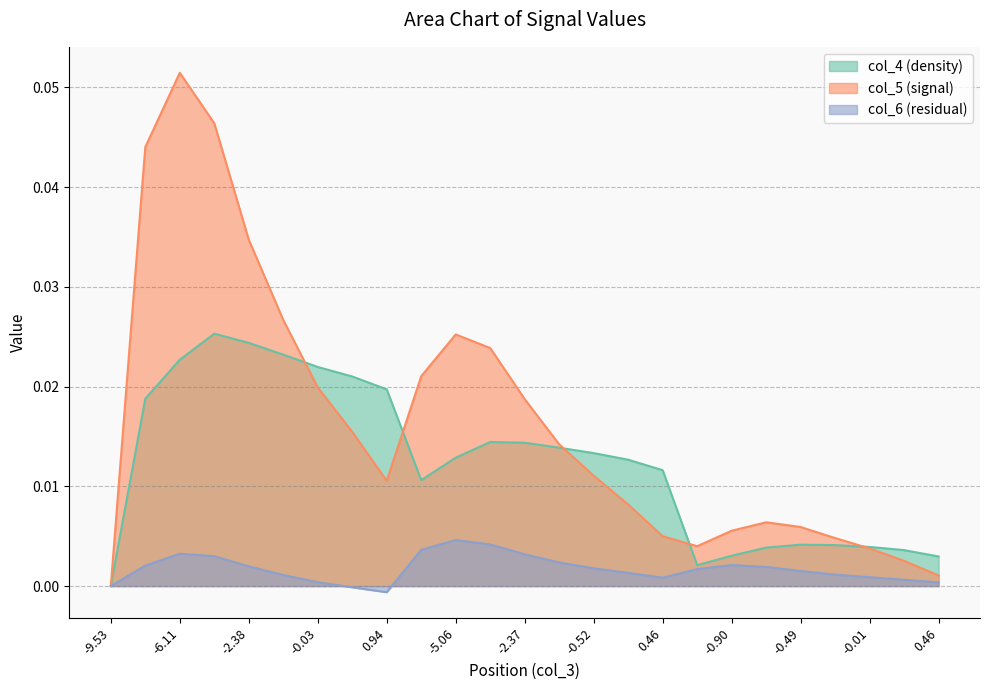

True or false: col_4 and col_6 cross at least once.

False